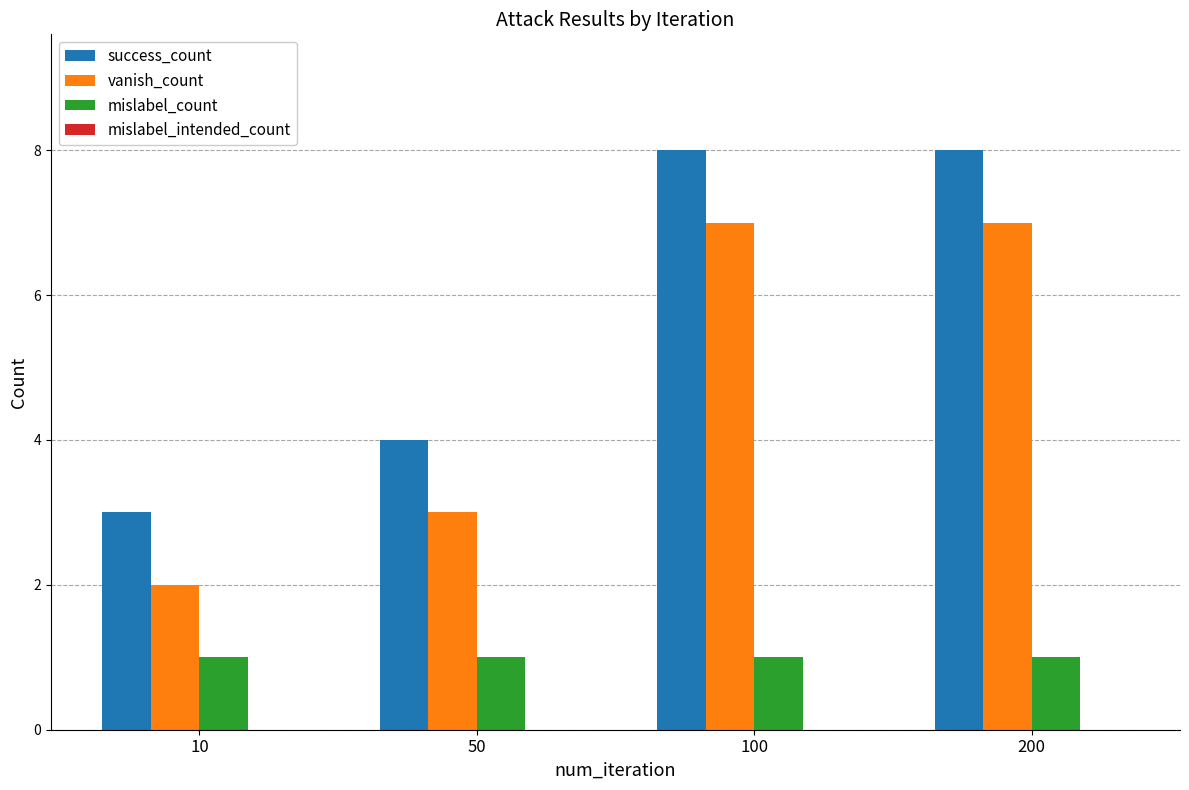

How many distinct data groups are displayed?

3